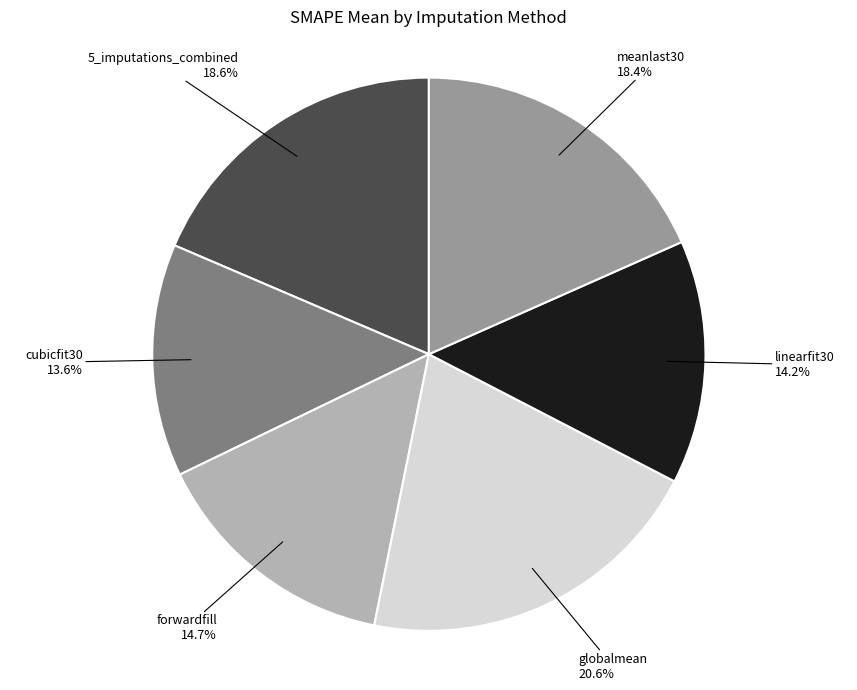

To the nearest percent, what percentage of the pie is meanlast30?

18%